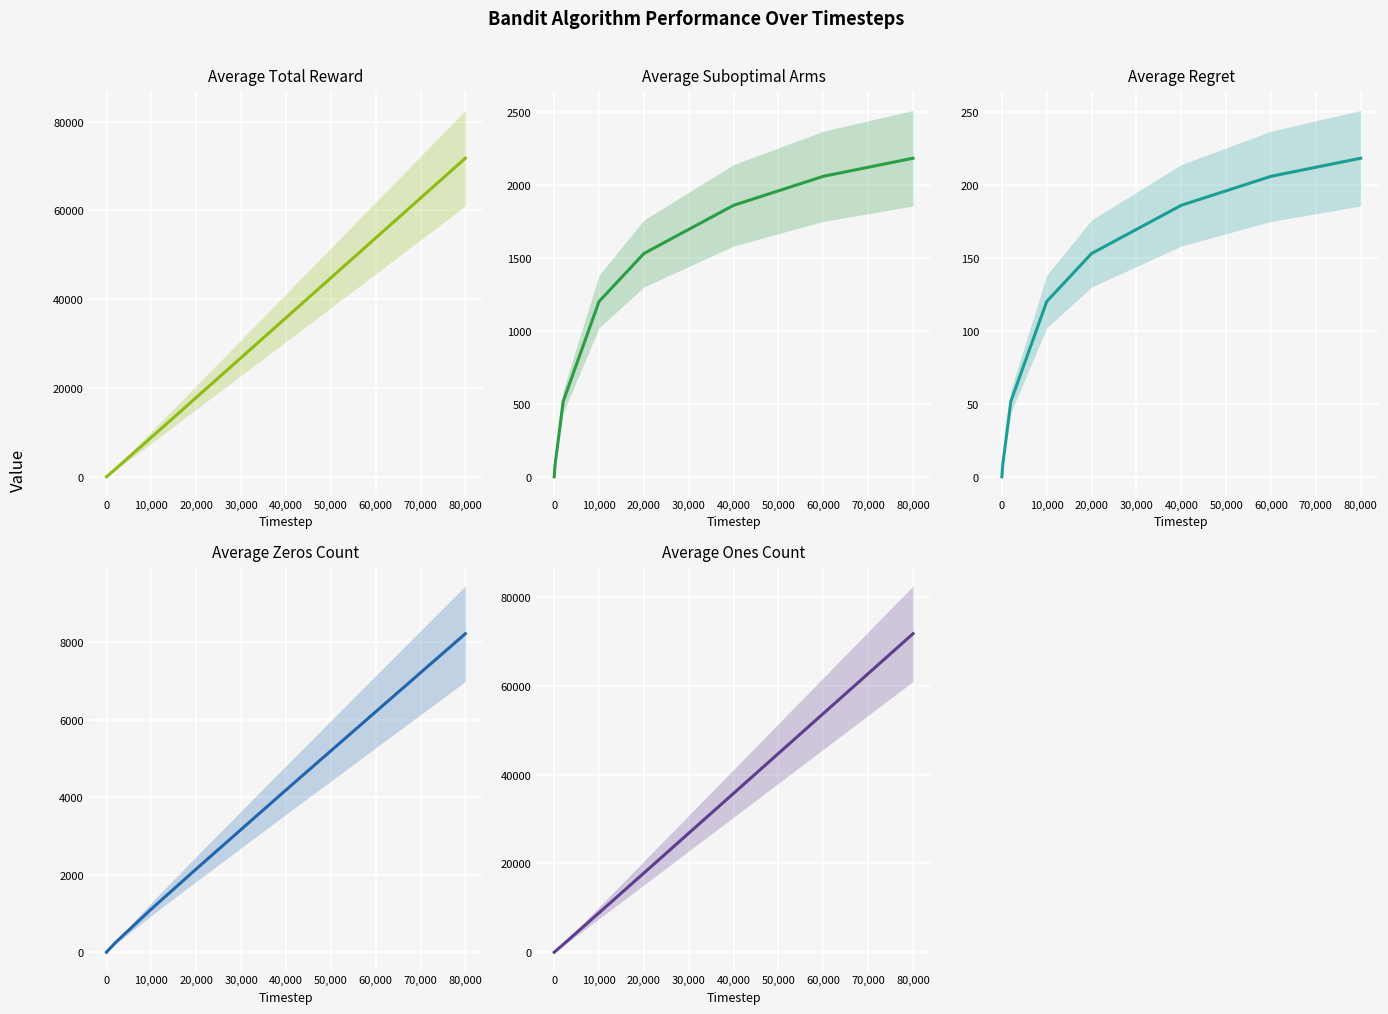

Which series has the largest range (max minus min)?

Average Total Reward